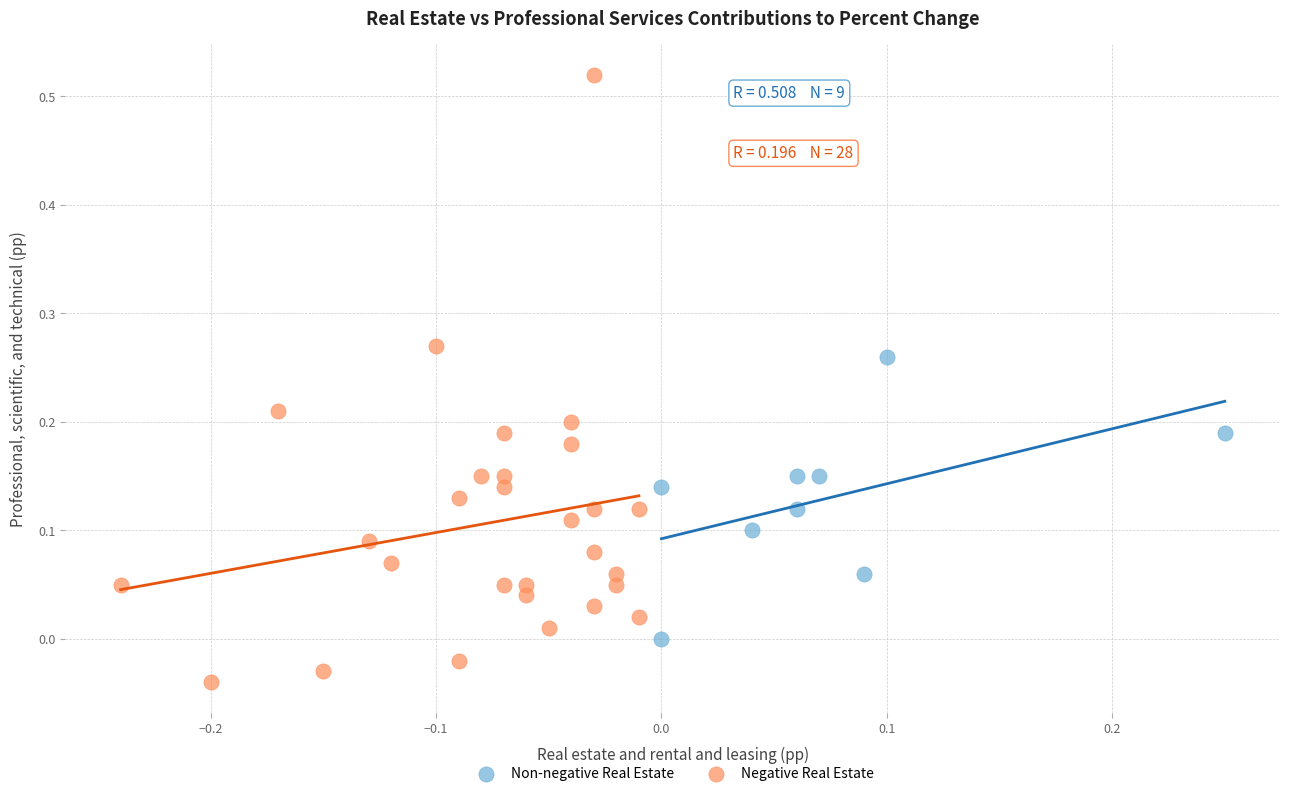

Which series has the widest spread of Y values?

Negative Real Estate